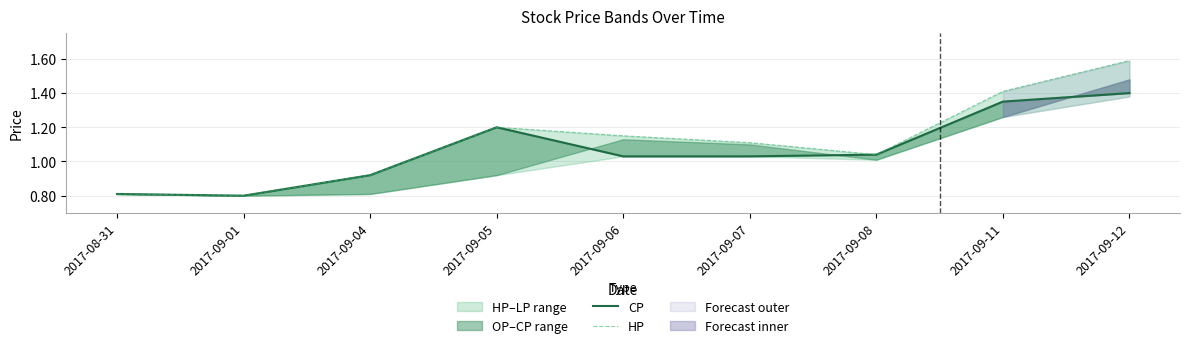

What is the maximum value shown in the chart?

1.6